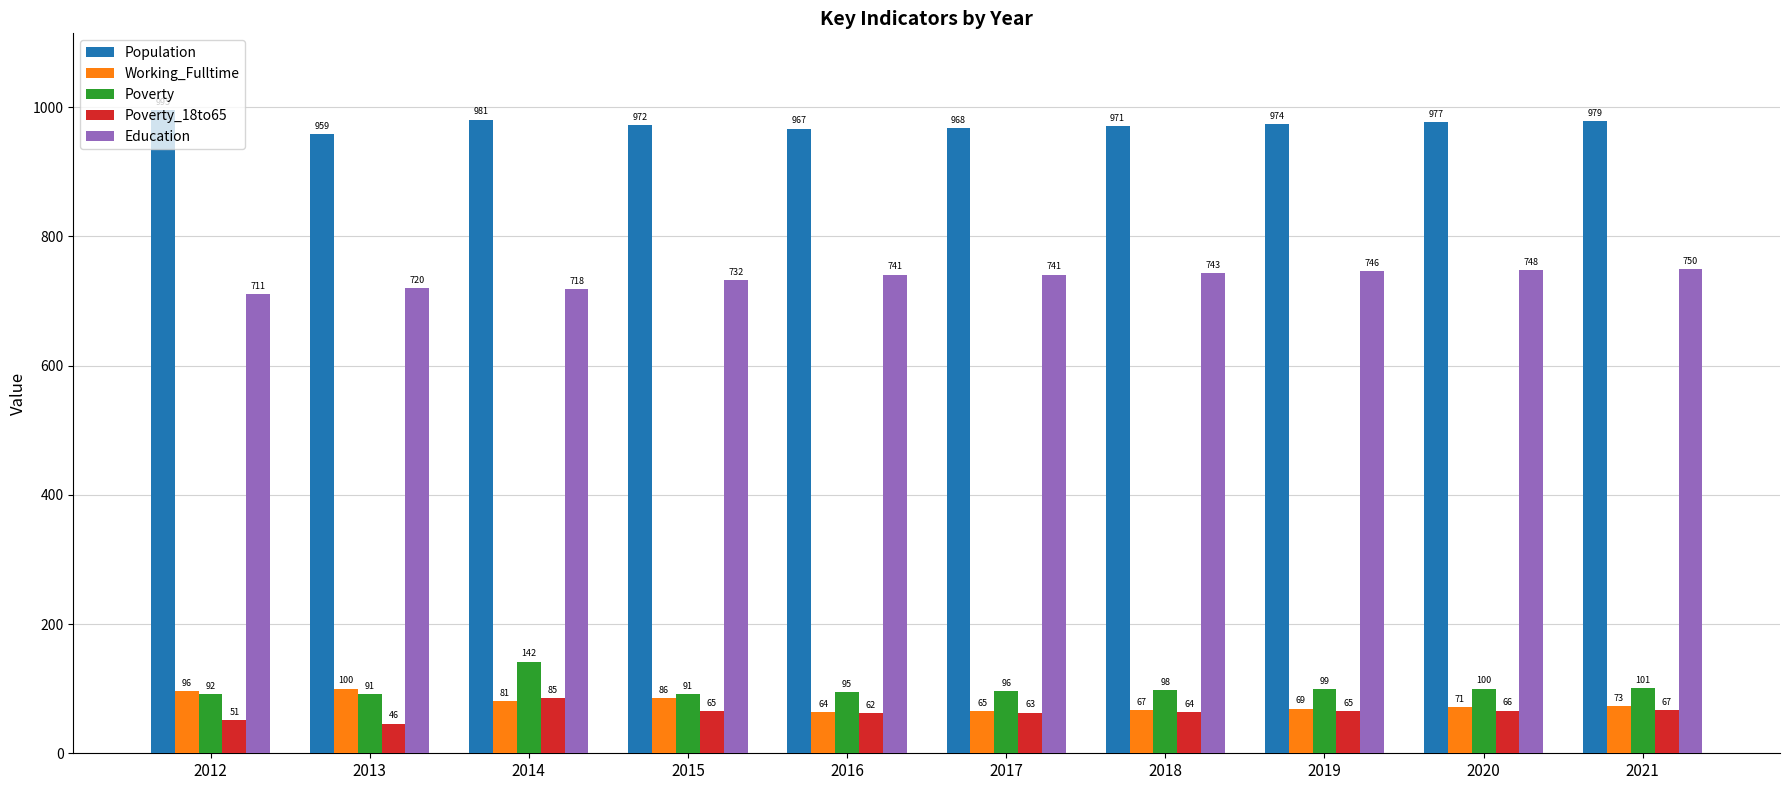

Reading left to right, extract all data points from this chart.

Population: 2012=995	2013=959	2014=981	2015=972	2016=967	2017=968	2018=971	2019=974	2020=977	2021=979
Working_Fulltime: 2012=96	2013=100	2014=81	2015=86	2016=64	2017=65	2018=67	2019=69	2020=71	2021=73
Poverty: 2012=92	2013=91	2014=142	2015=91	2016=95	2017=96	2018=98	2019=99	2020=100	2021=101
Poverty_18to65: 2012=51	2013=46	2014=85	2015=65	2016=62	2017=63	2018=64	2019=65	2020=66	2021=67
Education: 2012=711	2013=720	2014=718	2015=732	2016=741	2017=741	2018=743	2019=746	2020=748	2021=750